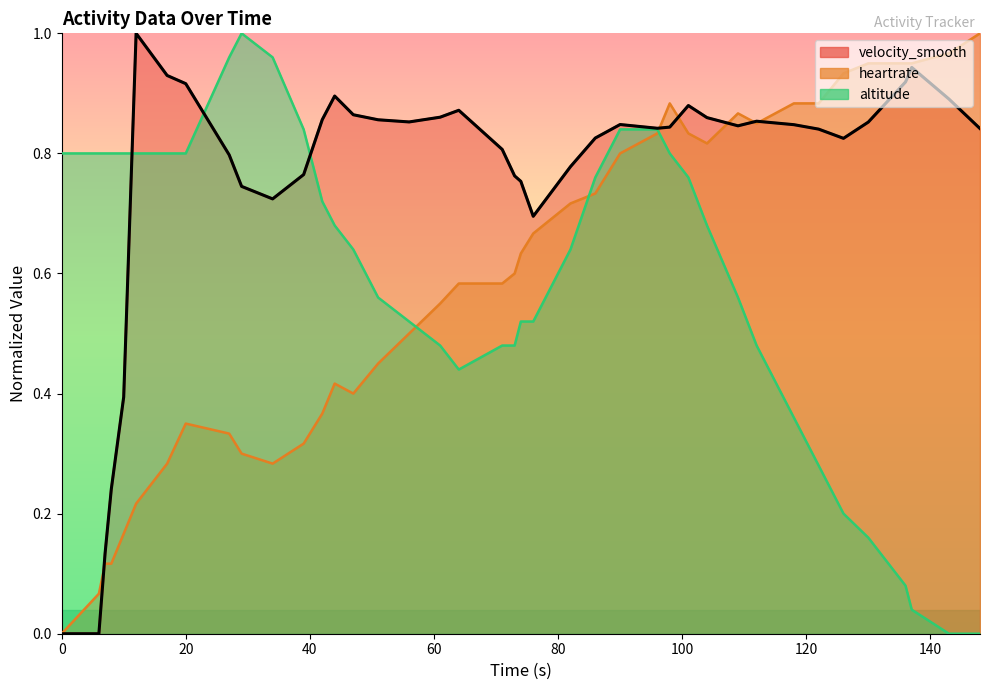

Count the number of data series in this chart.

3